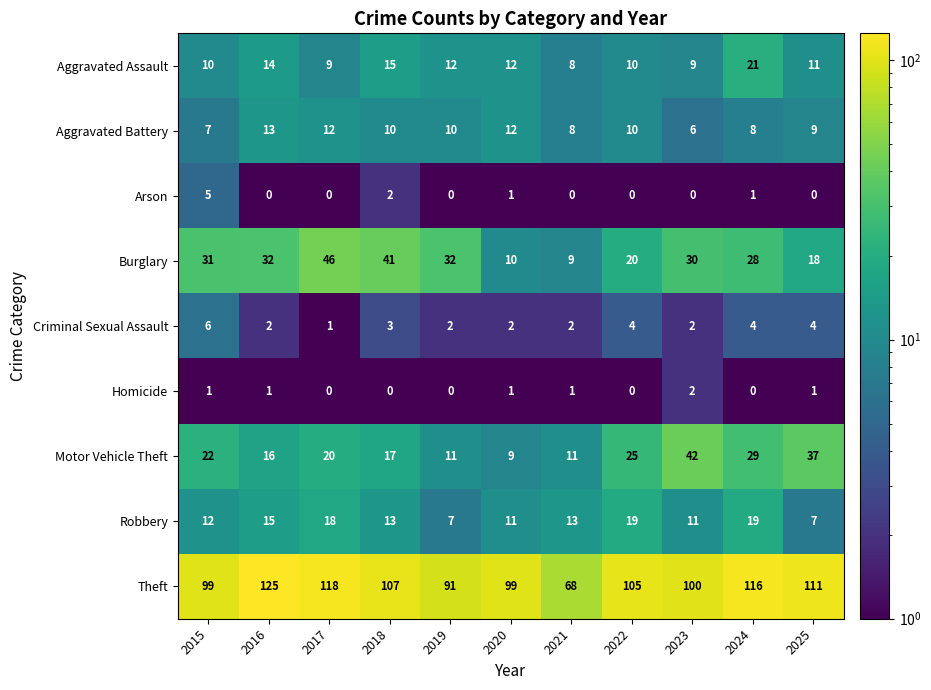

Between 2020 and 2022, which series saw the biggest shift?

Motor Vehicle Theft